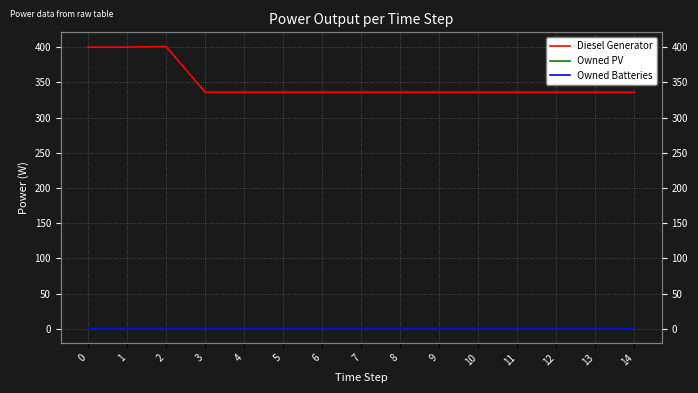

Is the value of Diesel Generator at 6 greater than the value of Owned Batteries at 13?

Yes